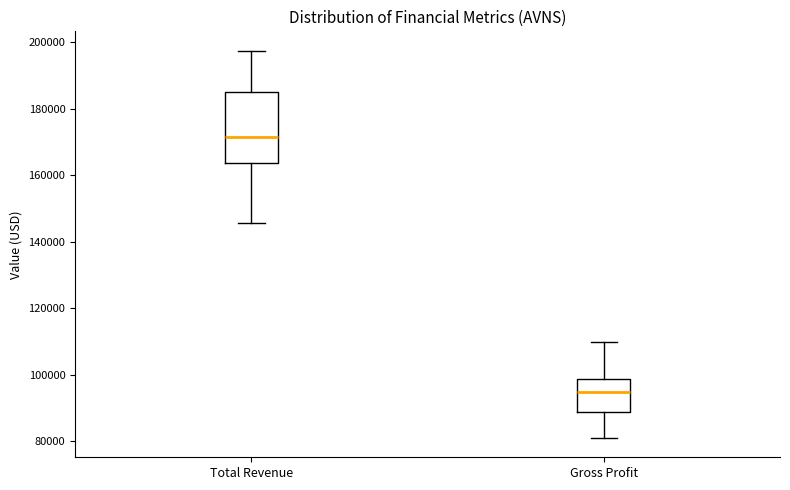

Comparing the boxes themselves (not the whiskers), which one is the tallest?

Total Revenue